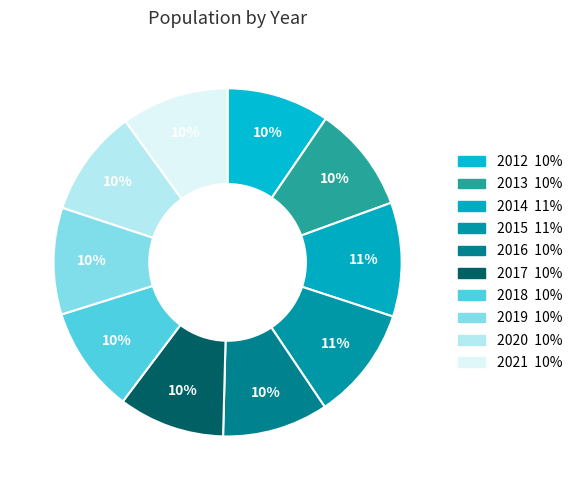

What percentage is NOT represented by 2016?

90.2%